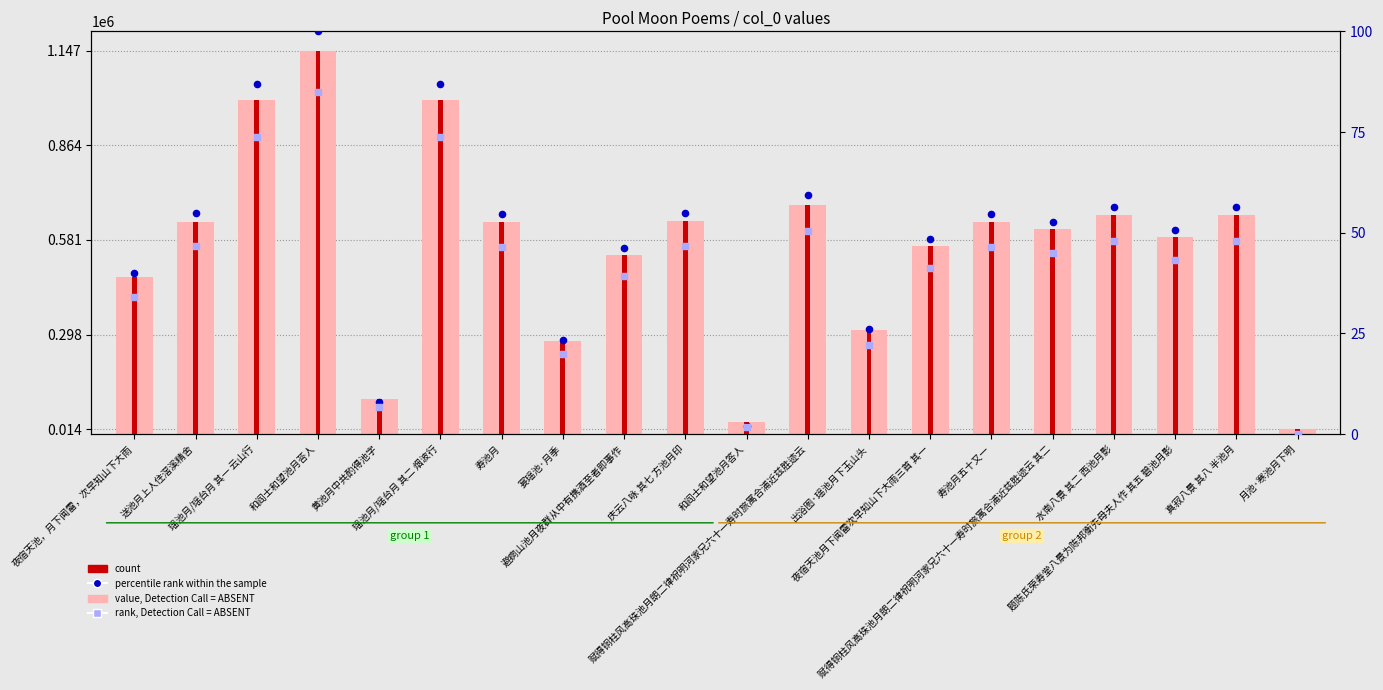

Is the value of percentile rank within the sample at 题陈氏荣寿堂八景为陈邦衡先母夫人作 其五 碧池月影 greater than the value of count at 月池·寒池月下明?

No